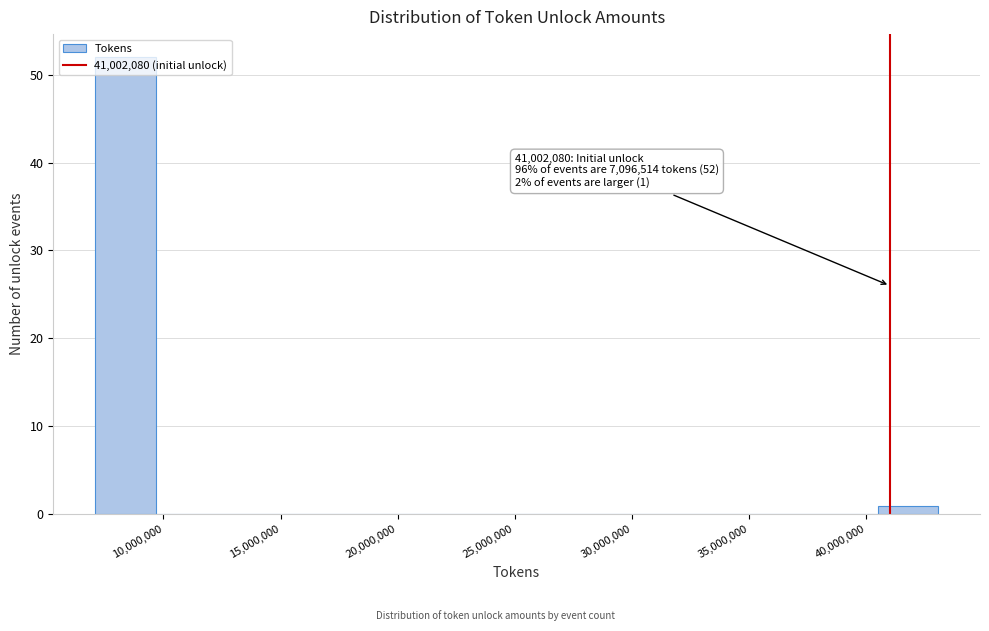

Which range on the x-axis has the tallest bar?

7000000 to 9500000